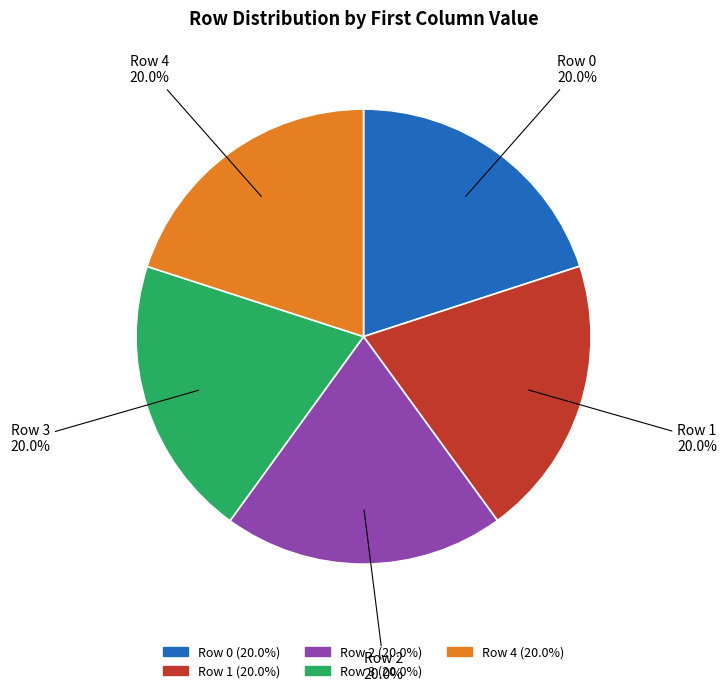

To the nearest percent, what is the average slice percentage?

20%